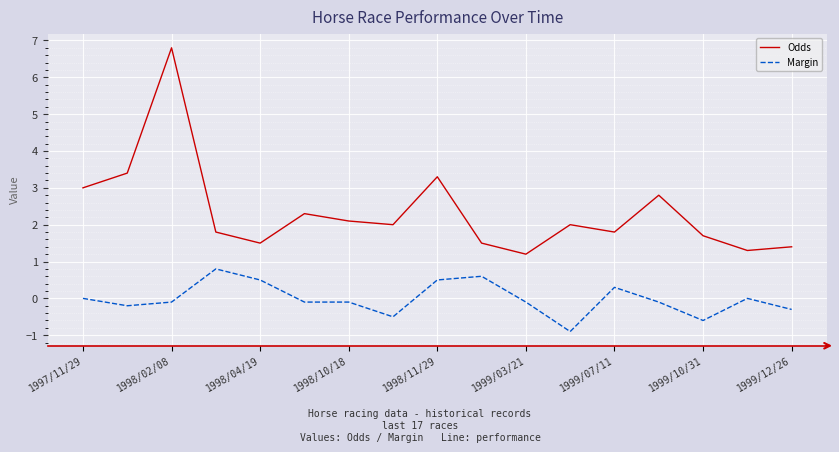

Rank the series by their maximum value, from highest to lowest.

Odds, Margin